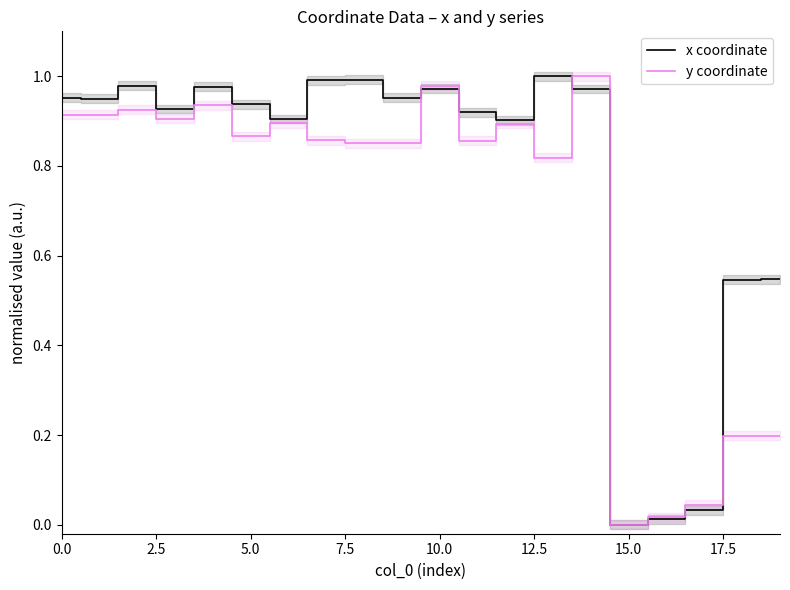

Between which two adjacent categories do x coordinate and y coordinate first intersect?

9 and 10